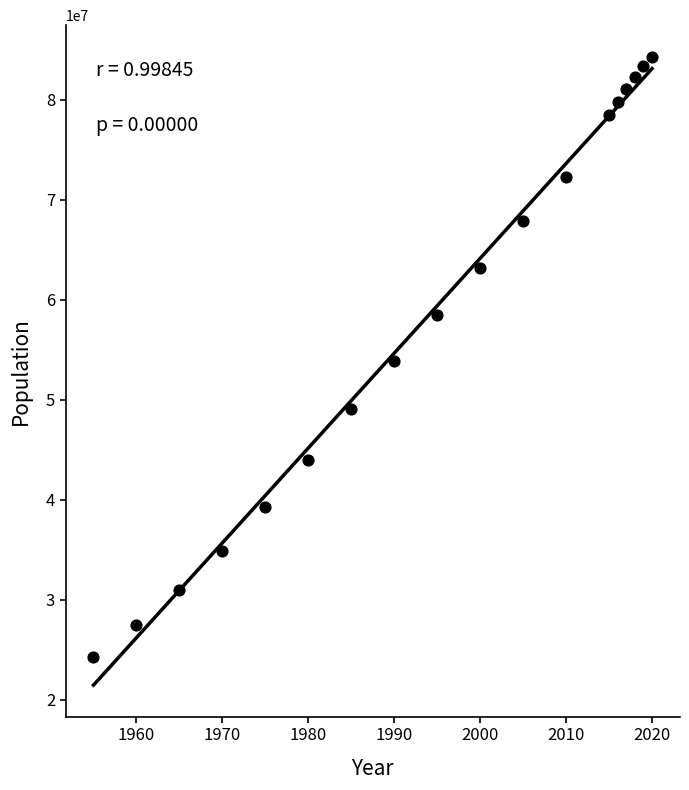

What is the range of Y values (max minus min)?

60068467